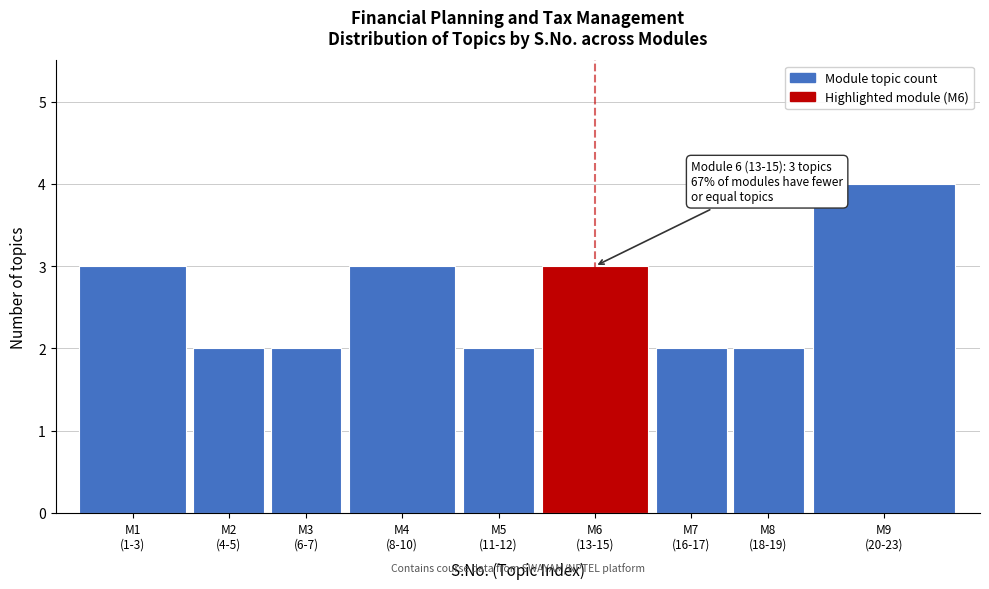

Reading left to right, transcribe all the data shown in this chart.

3	2	2	3	2	3	2	2	4